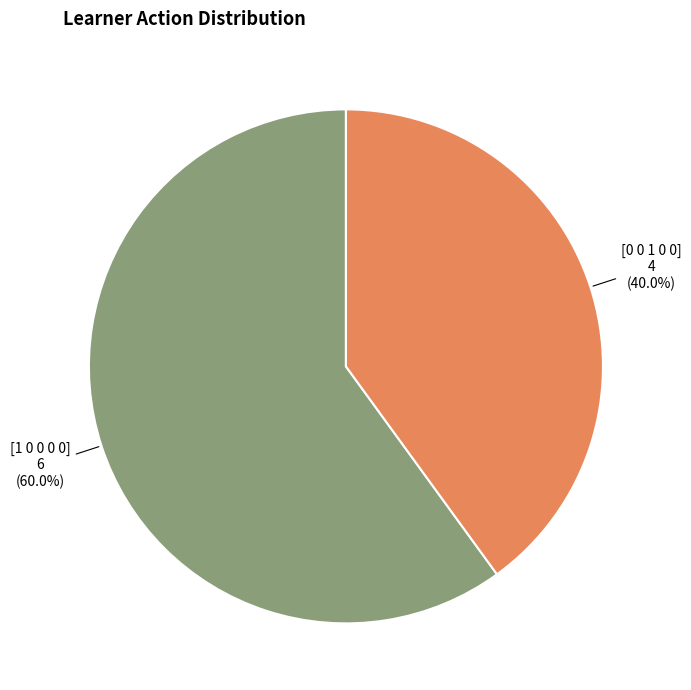

Does any single category account for the majority?

Yes